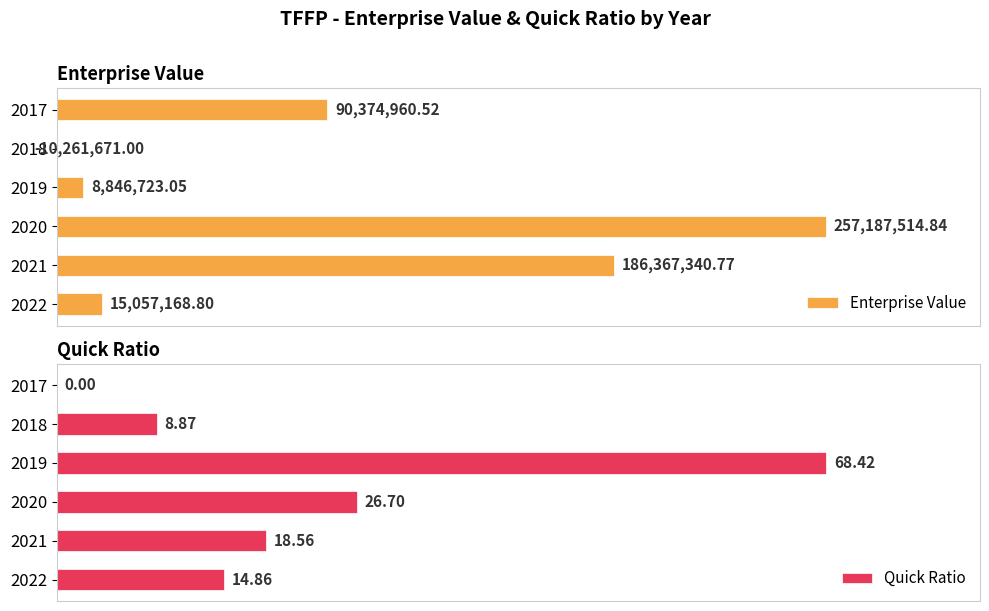

Count the number of categories in the chart.

6